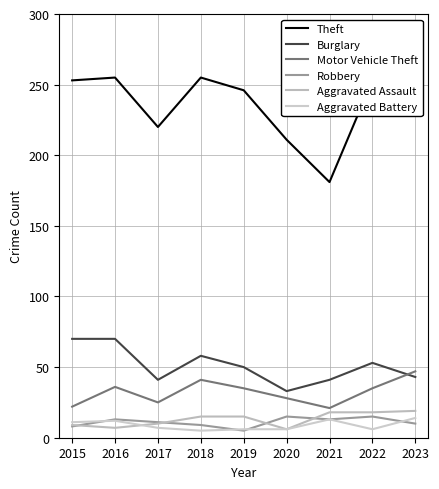

How many lines are shown in the chart?

6